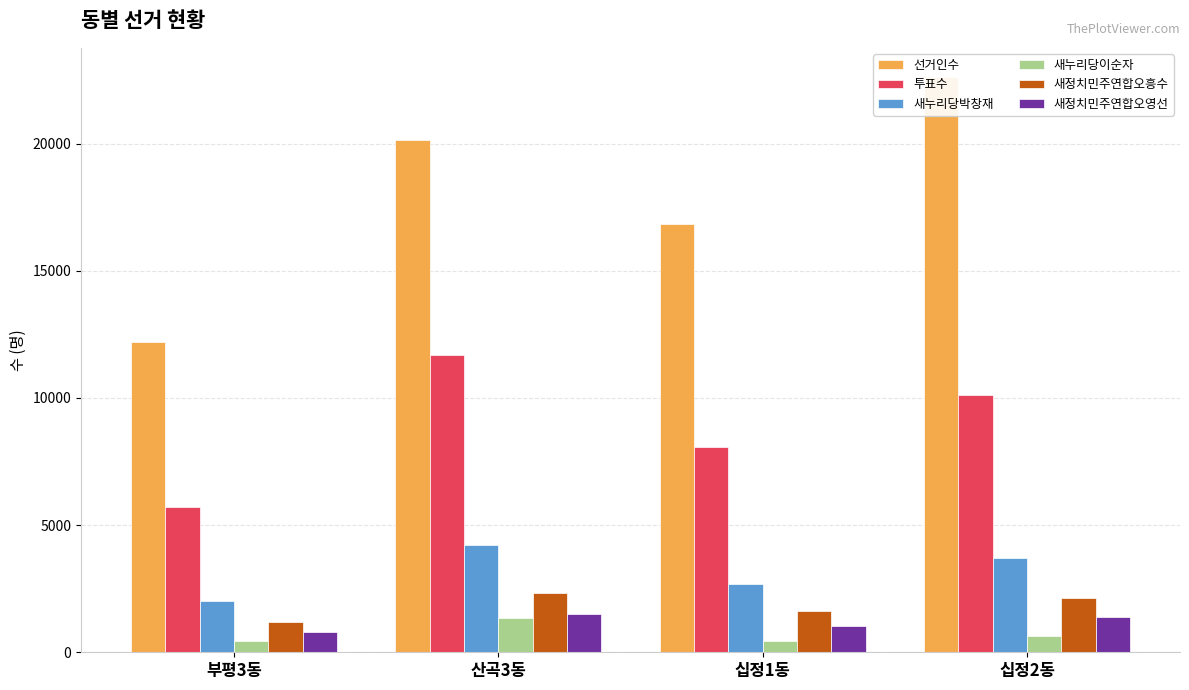

What is the average value of the 새누리당이순자 series?

719